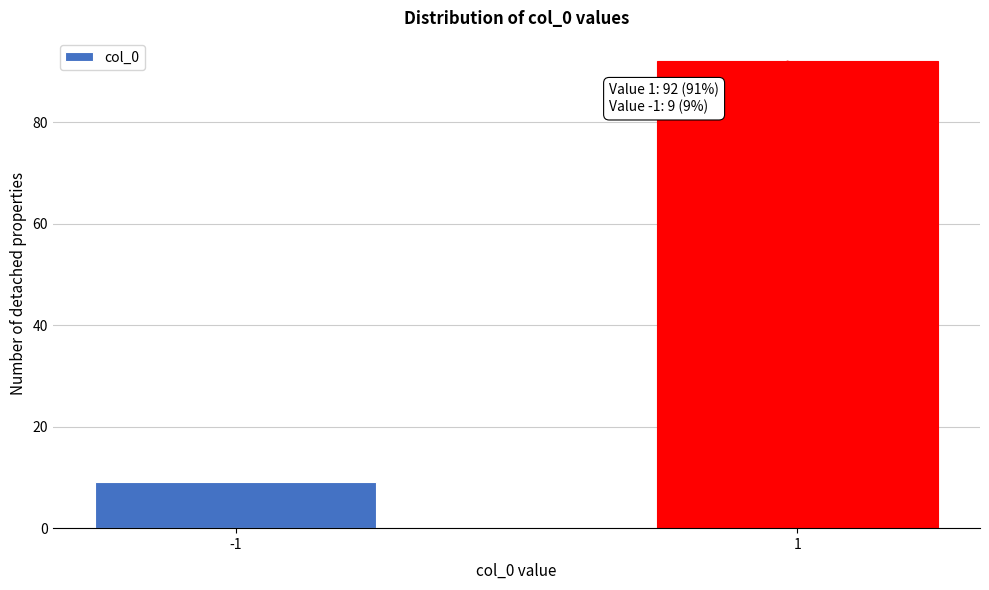

Reading left to right, list all the values displayed in this chart.

-1=9	1=92